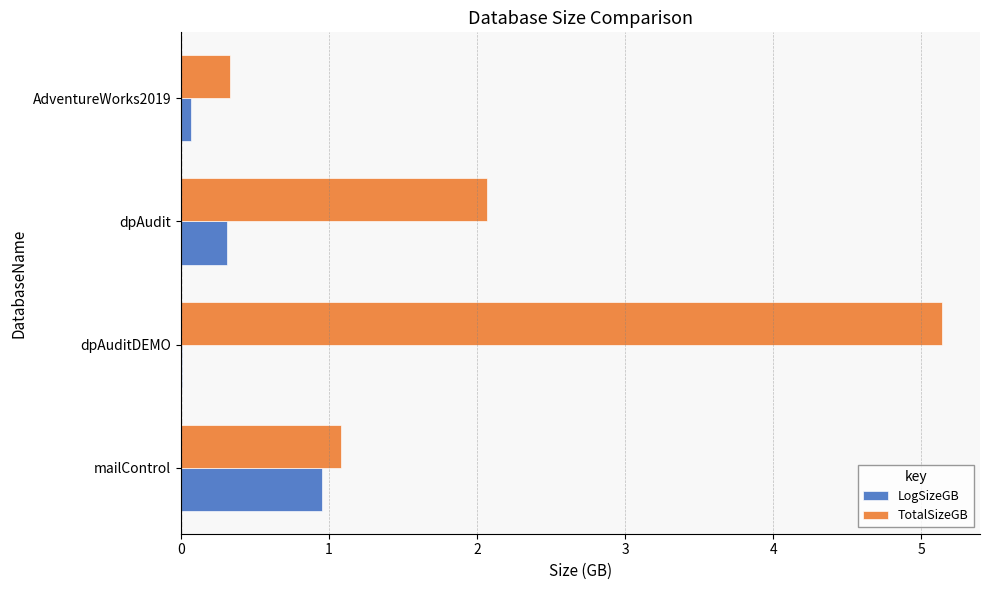

True or false: TotalSizeGB has a value of 1.1 at mailControl.

True